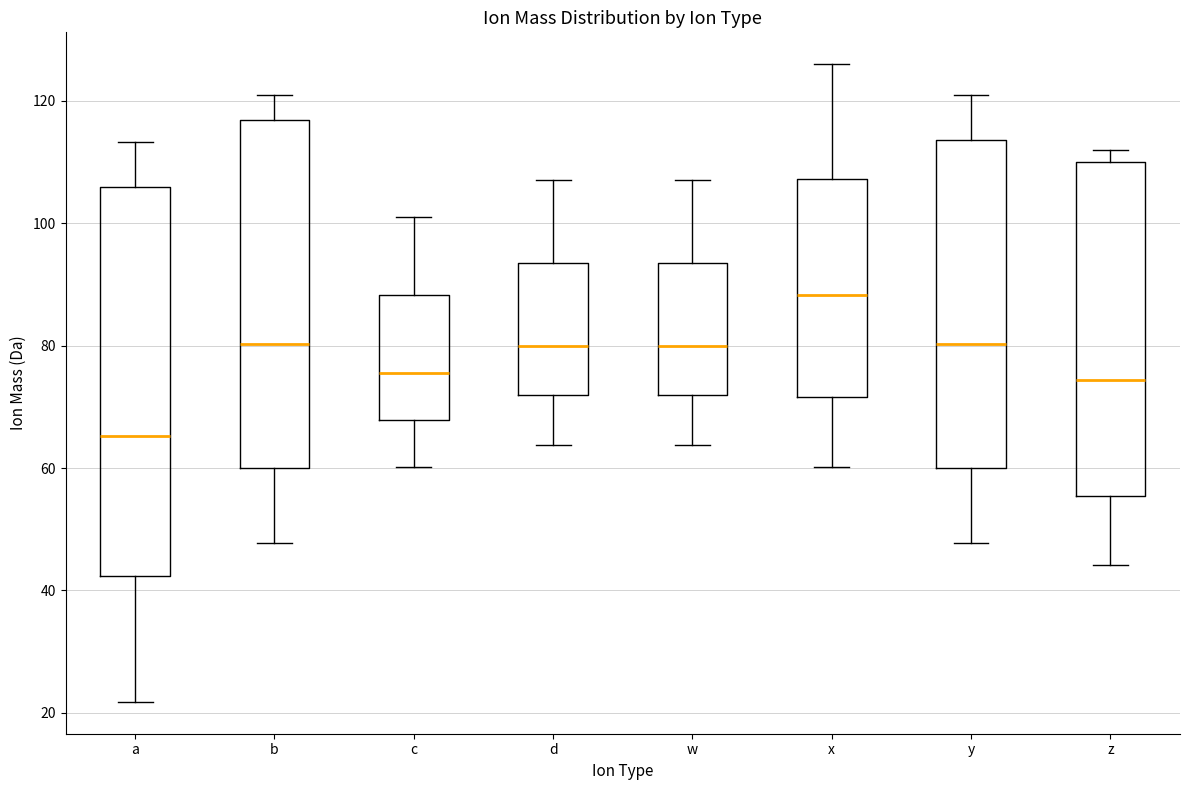

Reading left to right, transcribe this box plot: for each box, give where its median line is, the range the box spans, and where its two whiskers end, as read against the y-axis. The values are not printed on the chart, so give them approximately, as read against the axis.

a: median 66, box 42 to 106, whiskers 22 to 114
b: median 80, box 60 to 116, whiskers 48 to 122
c: median 76, box 68 to 88, whiskers 60 to 102
d: median 80, box 72 to 94, whiskers 64 to 108
w: median 80, box 72 to 94, whiskers 64 to 108
x: median 88, box 72 to 108, whiskers 60 to 126
y: median 80, box 60 to 114, whiskers 48 to 122
z: median 74, box 56 to 110, whiskers 44 to 112